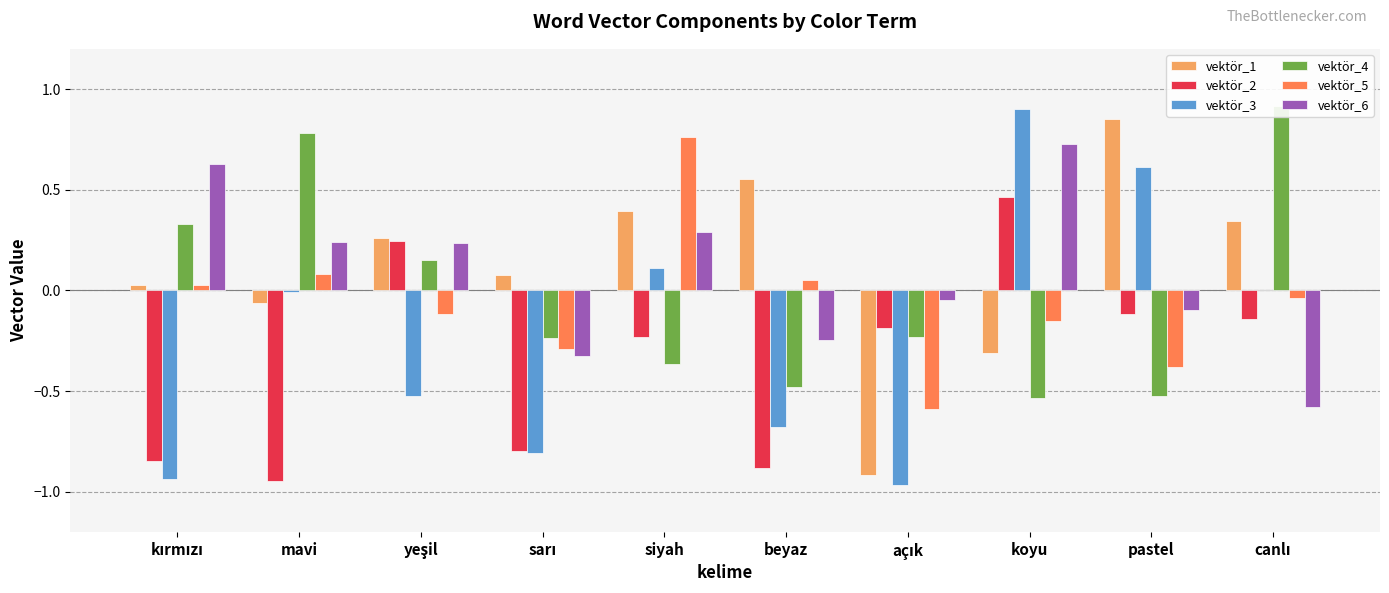

Which series has the widest spread of values?

vektör_3